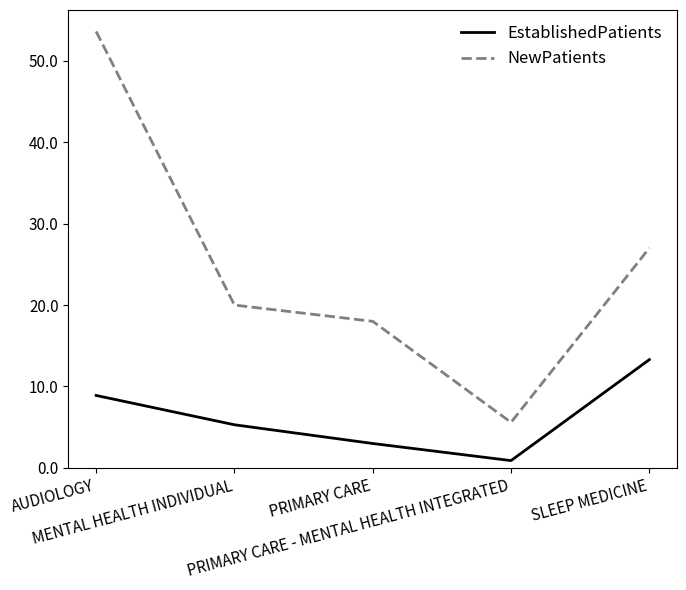

True or false: NewPatients has more than 1 points higher than both neighbors.

False